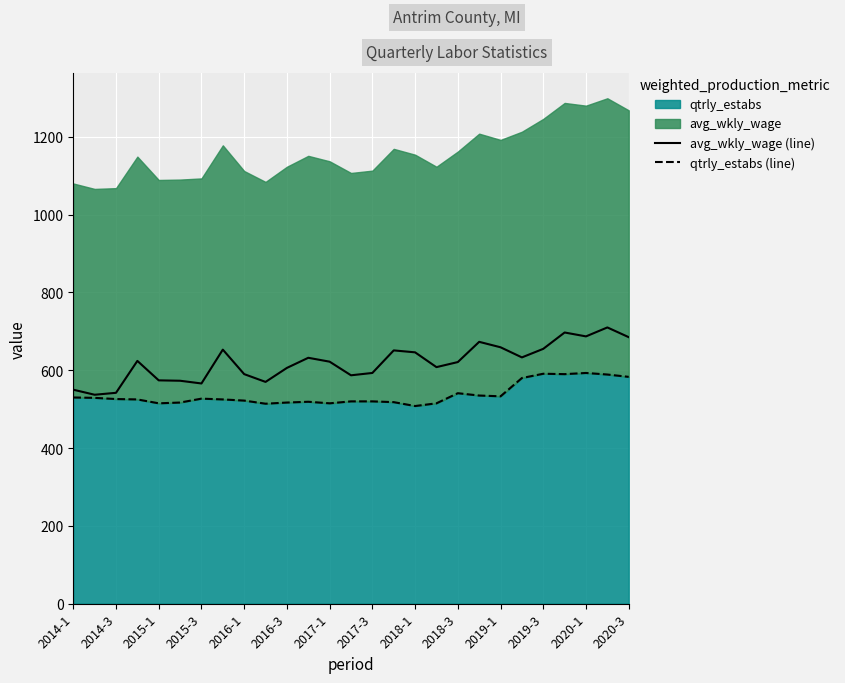

How many lines are shown in the chart?

2